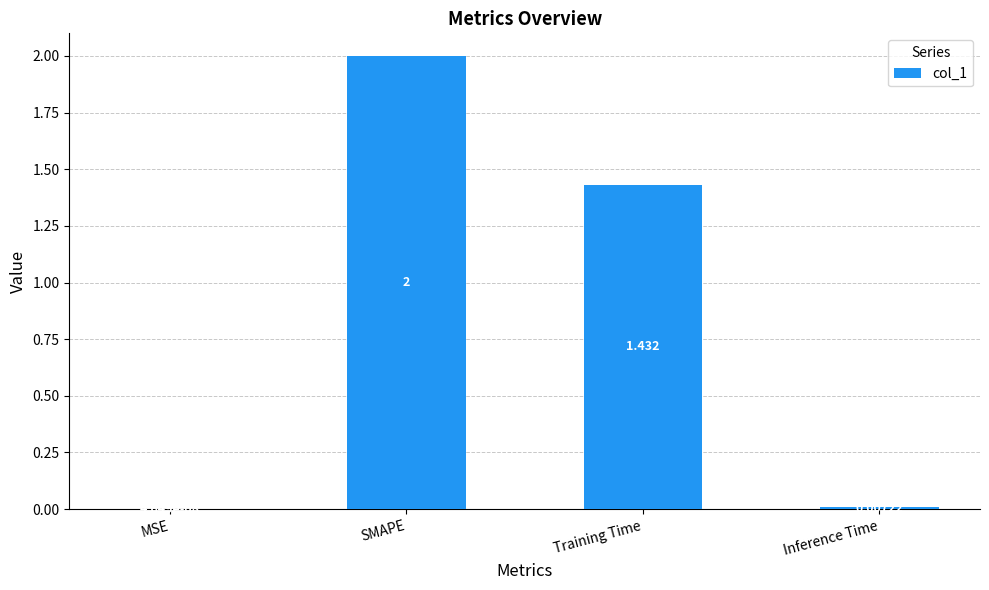

Between Training Time and Inference Time, which is larger?

Training Time